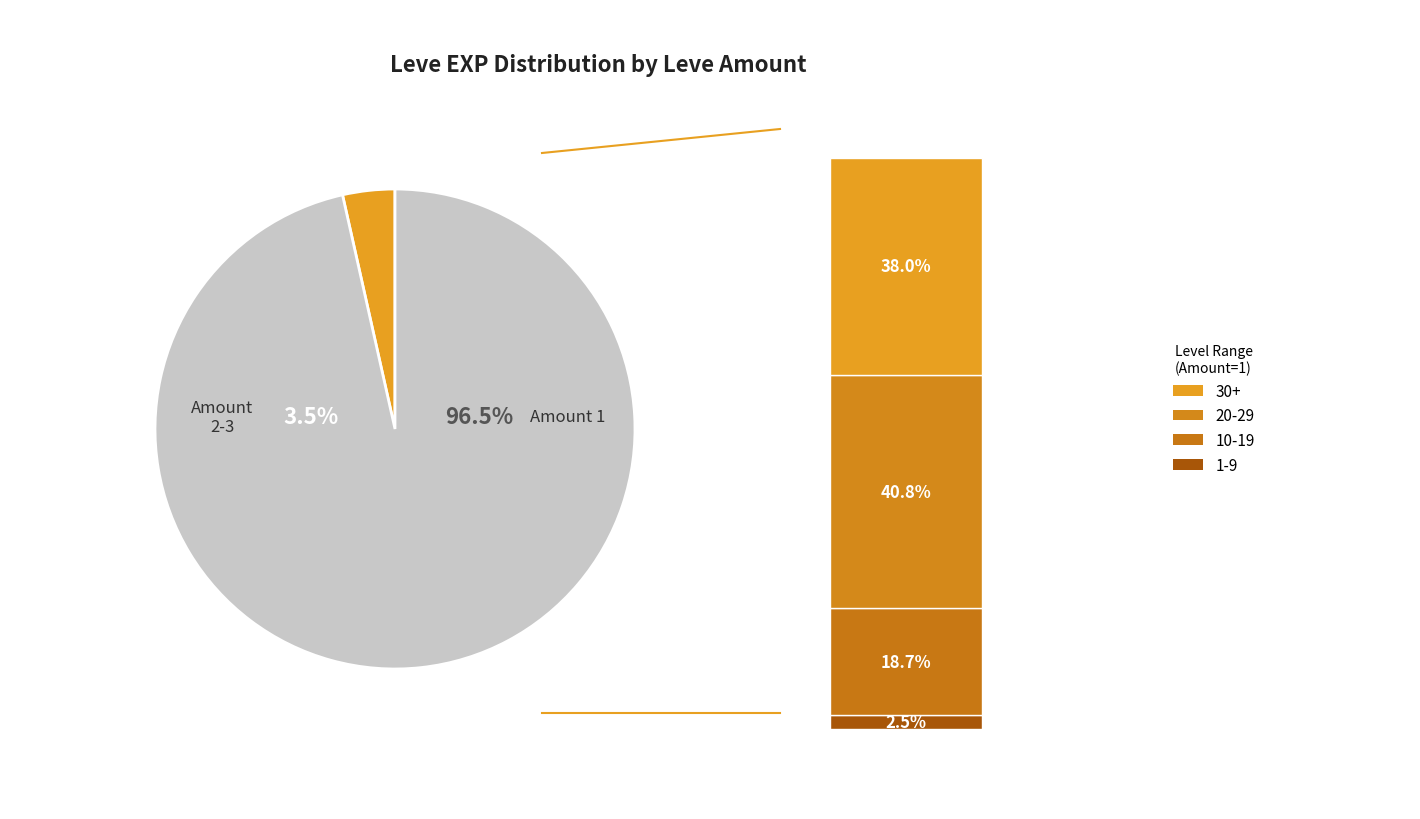

Is it true that 14 is 1% of the pie?

False